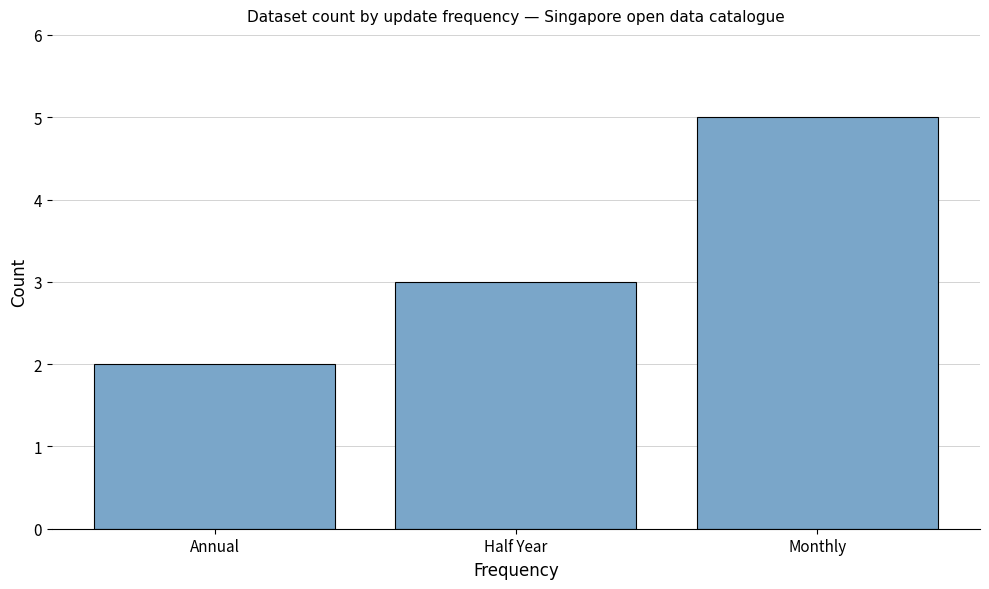

What is the change in value from Annual to Monthly?

+3